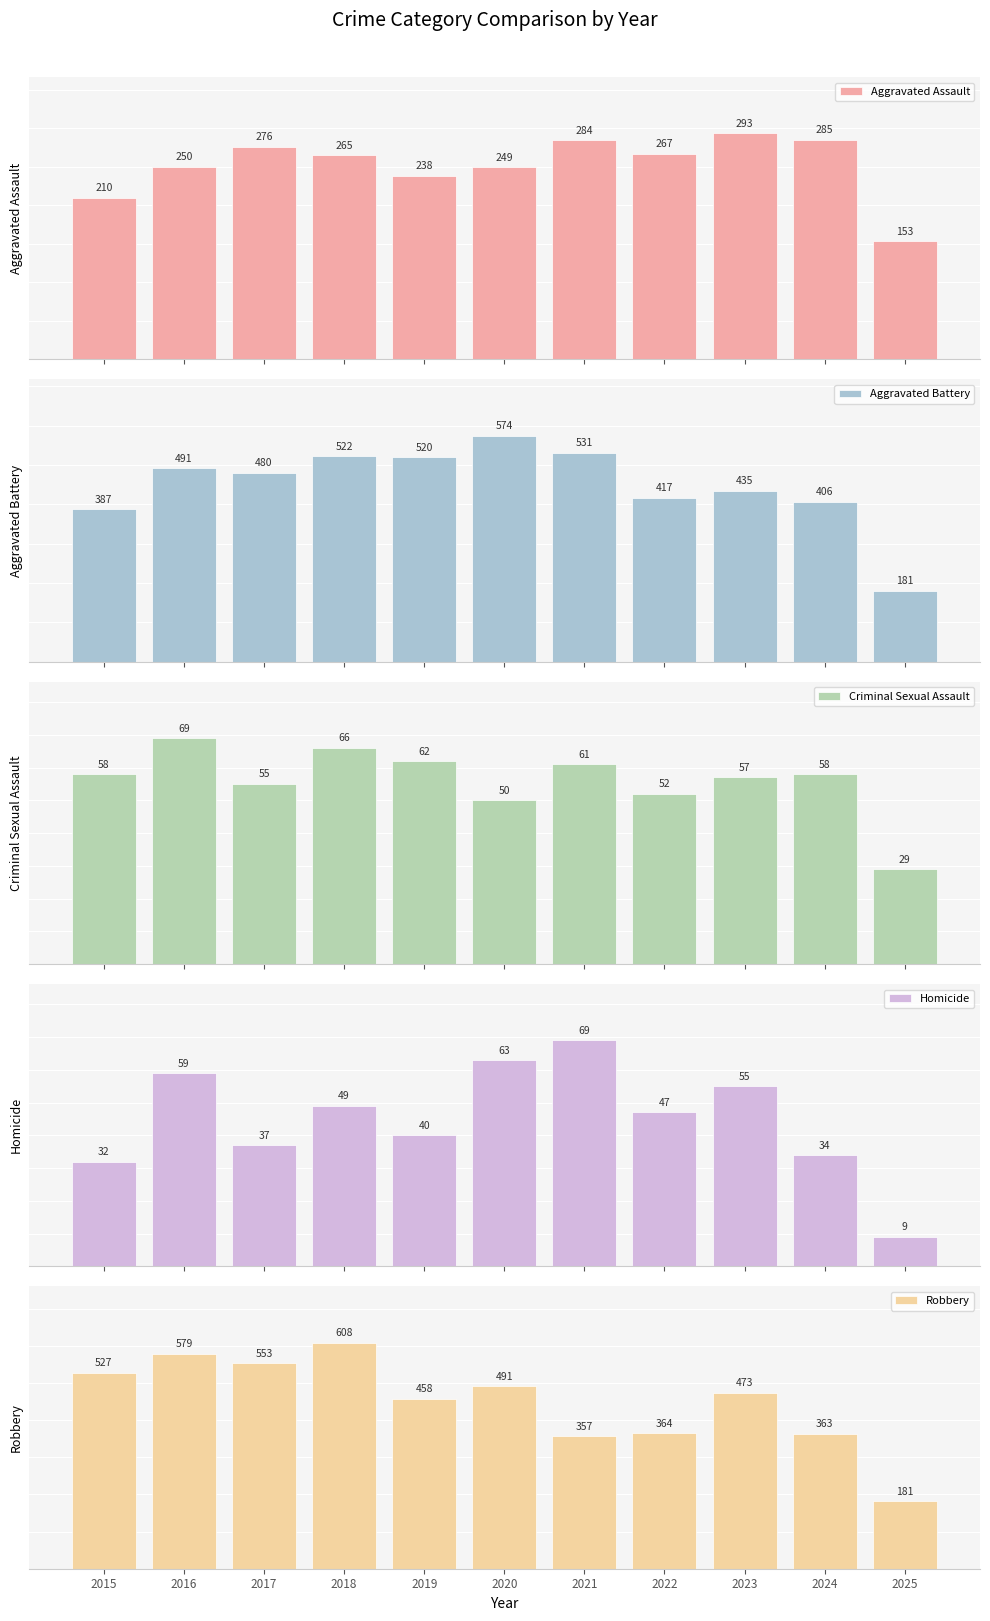

Reading left to right, extract all data points from this chart.

Aggravated Assault: 210	250	276	265	238	249	284	267	293	285	153
Aggravated Battery: 387	491	480	522	520	574	531	417	435	406	181
Criminal Sexual Assault: 58	69	55	66	62	50	61	52	57	58	29
Homicide: 32	59	37	49	40	63	69	47	55	34	9
Robbery: 527	579	553	608	458	491	357	364	473	363	181